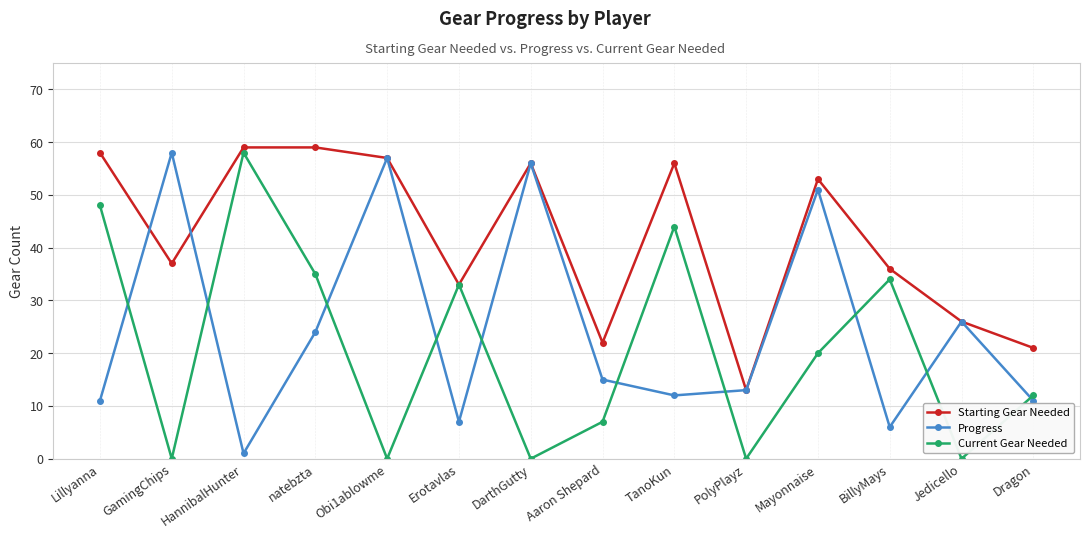

What are all the series names shown in the legend?

Starting Gear Needed, Progress, Current Gear Needed